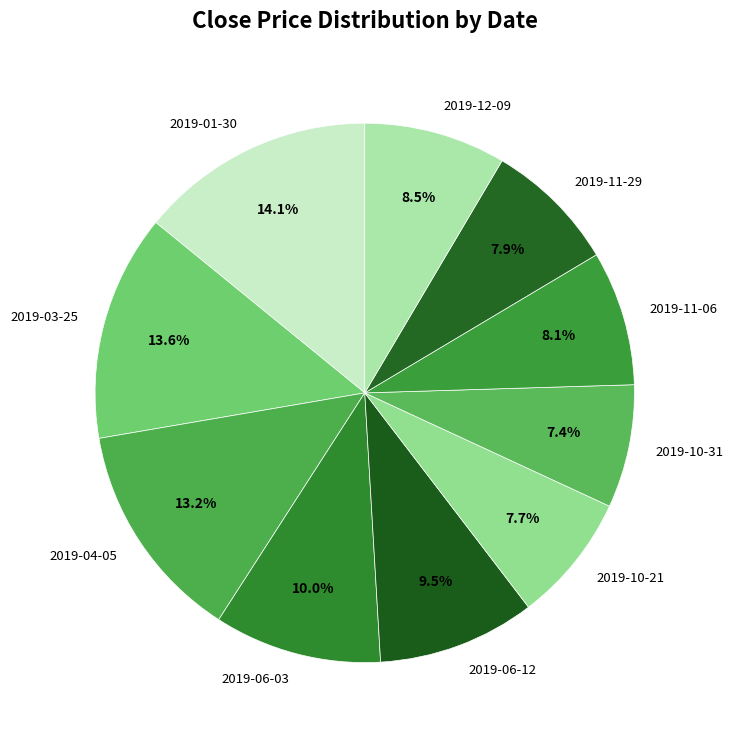

Which slice is the largest?

2019-01-30